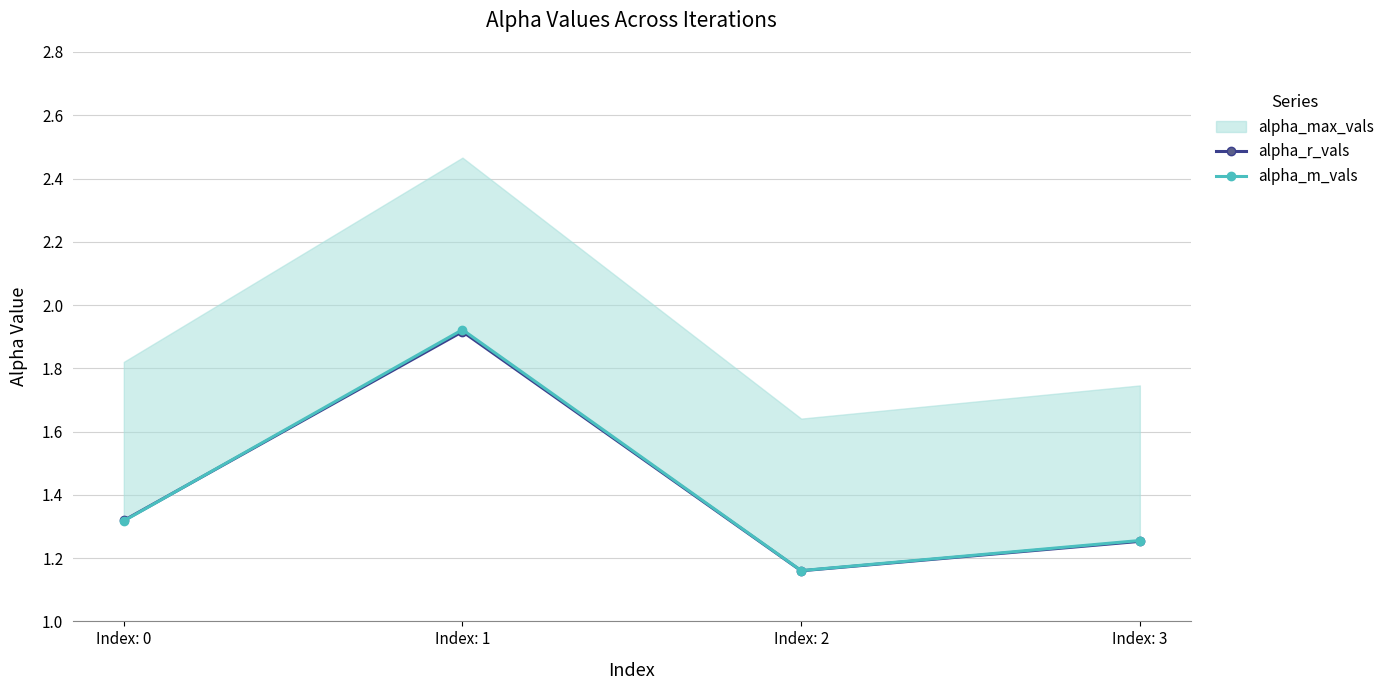

The alpha_r_vals series shows 1.2 at Index: 1. True or false?

False